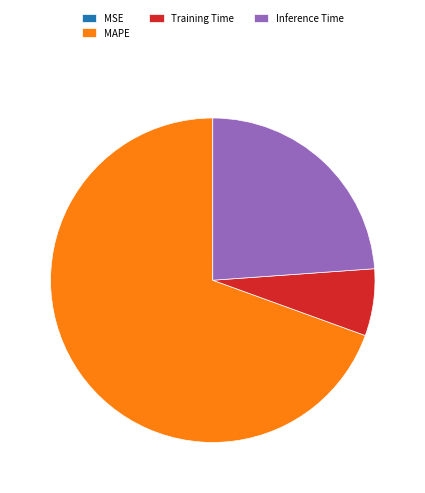

True or false: Inference Time accounts for 24% of the total.

True